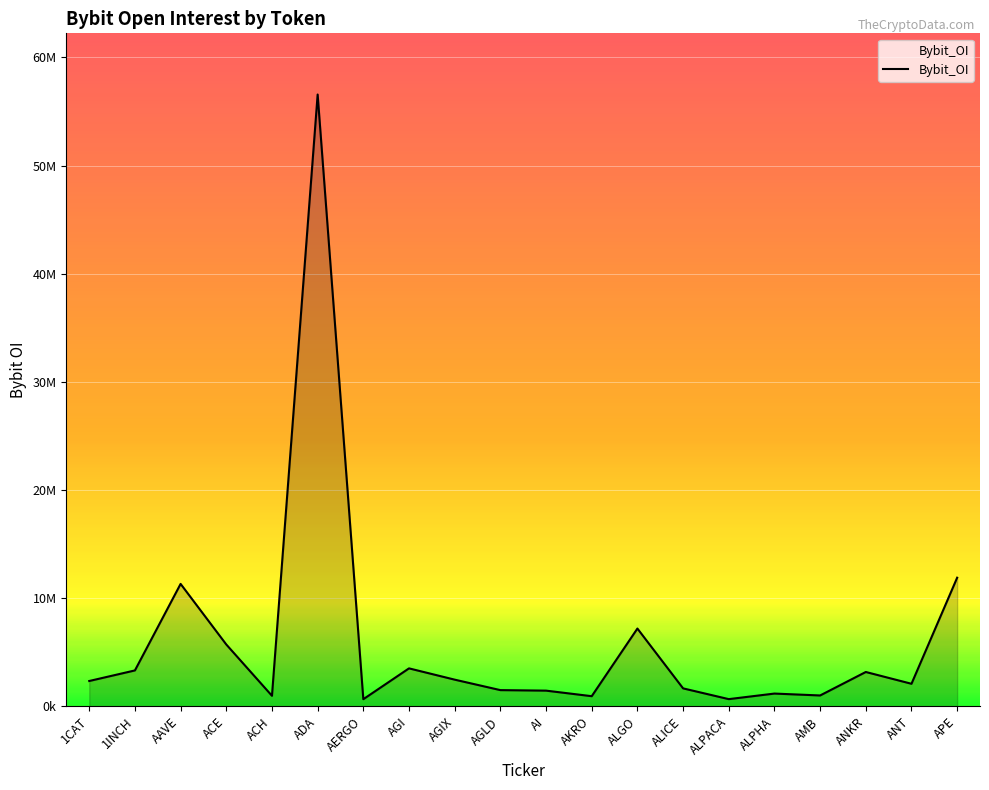

What is the label of the 14th point from the left?

ALICE